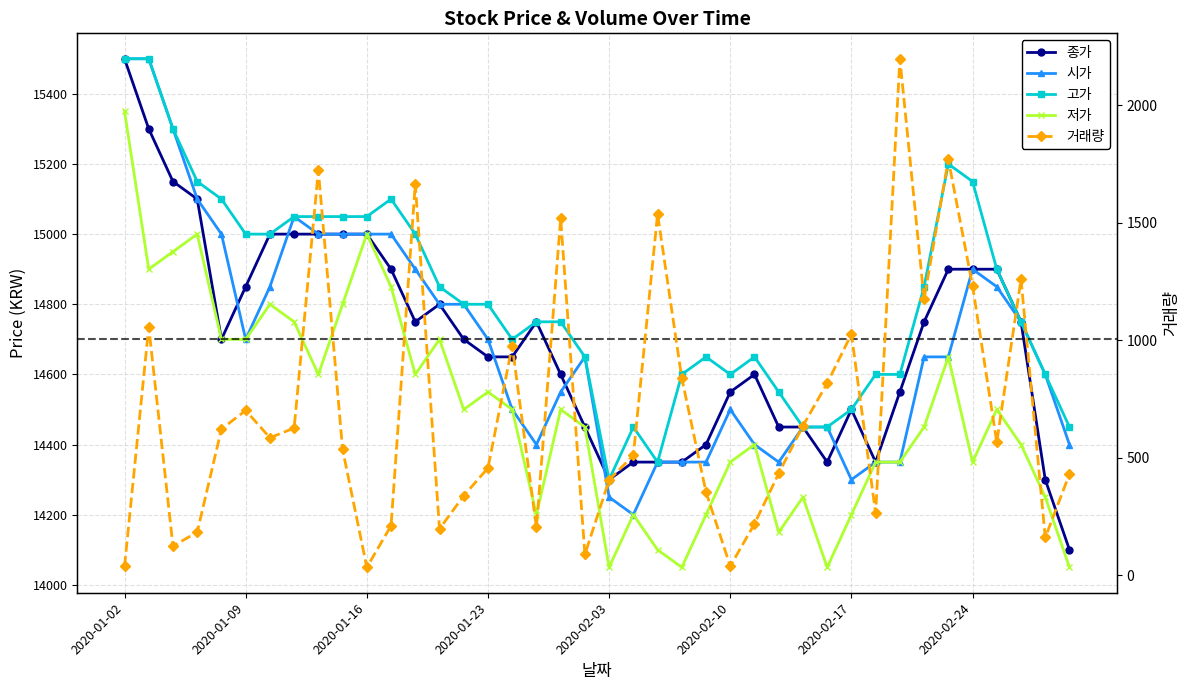

What is the difference between the highest and lowest values at 11?

14890